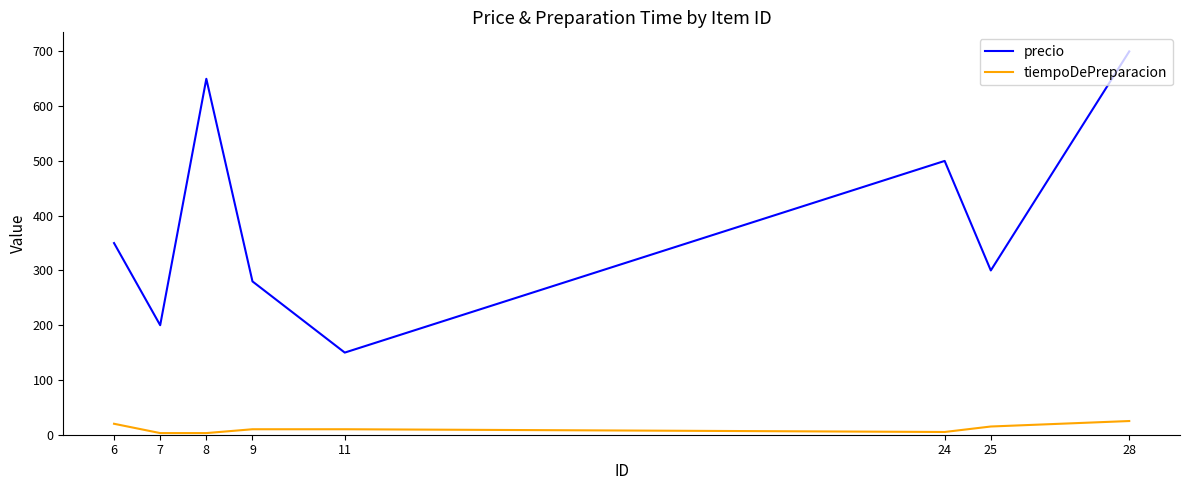

Which category has the lowest value in the precio series?

11